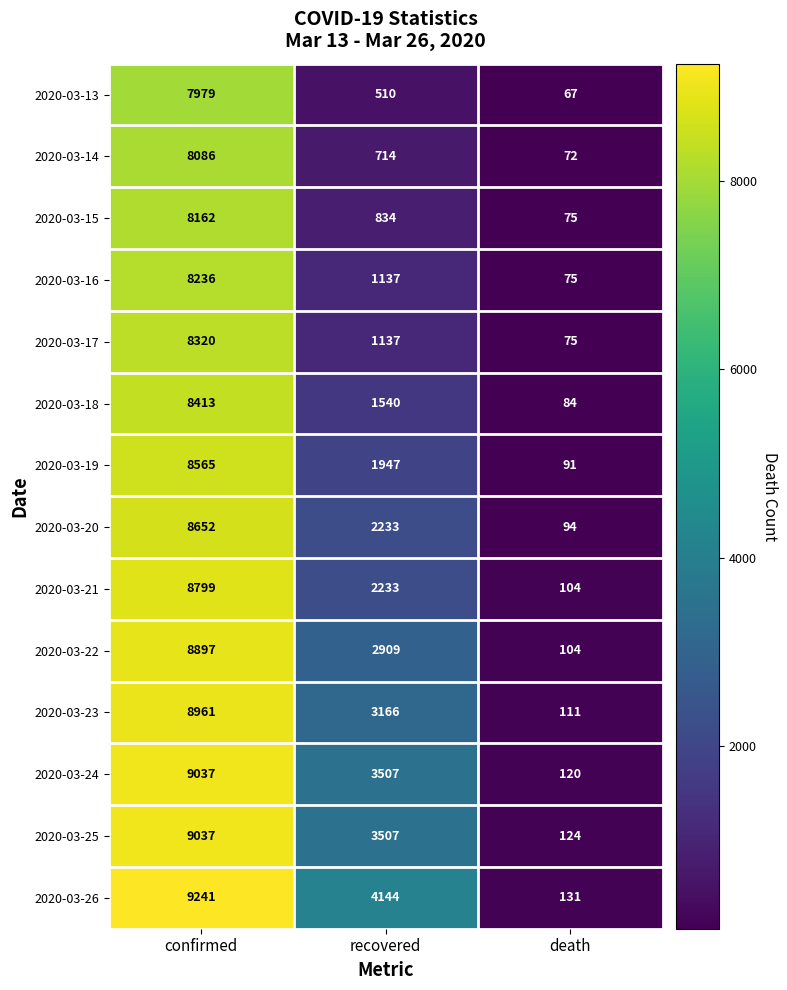

Rank the categories by 2020-03-24 value from highest to lowest.

confirmed, recovered, death